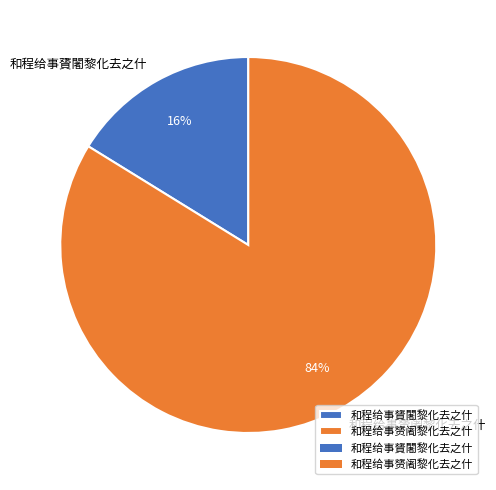

Do 和程给事贇闍黎化去之什 and 和程给事赟阇黎化去之什 together represent more than half of the pie?

Yes